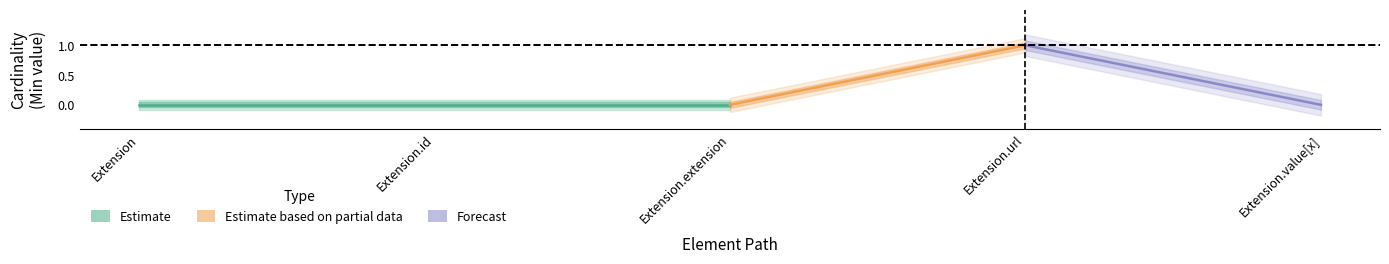

Reading left to right, transcribe all the data shown in this chart.

Min: 0	0	0	1	0
Base Min: 0	0	0	1	0